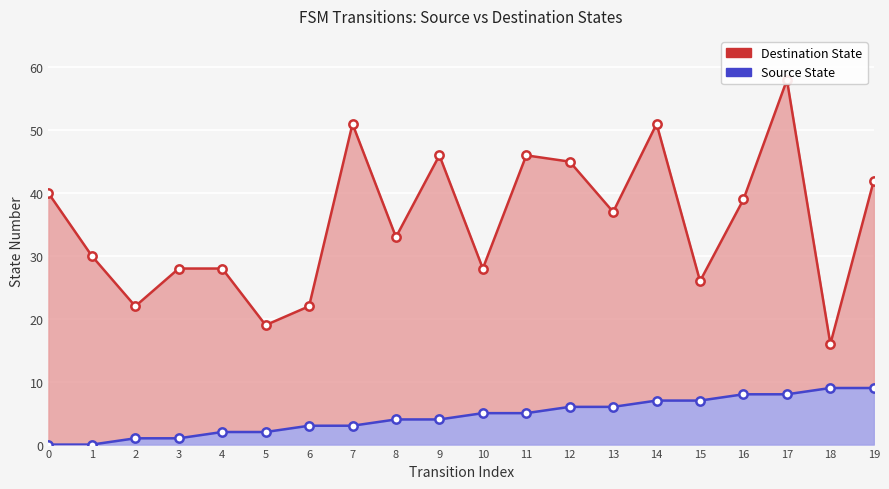

True or false: Destination State and Source State cross at least once.

False